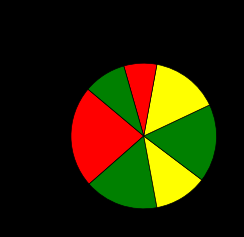

Which slice is the smallest?

Favourable